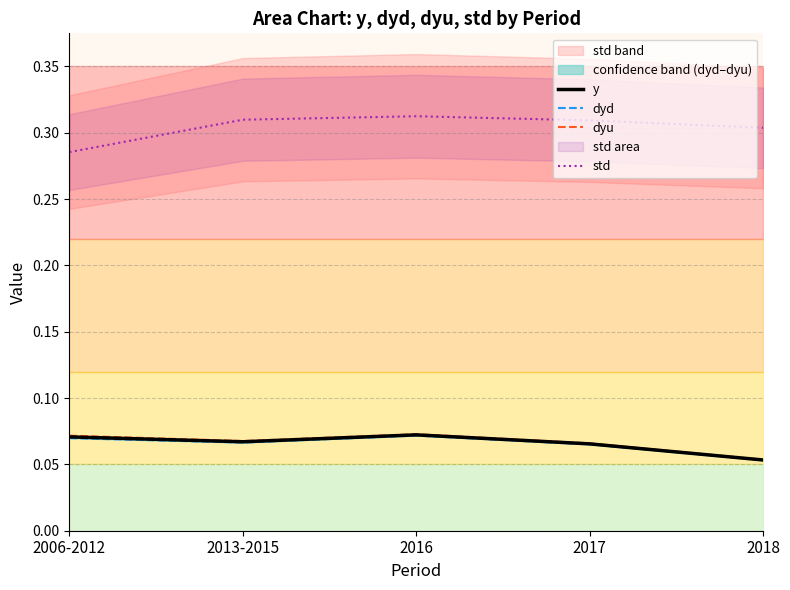

Is it true that dyd equals 0.1 at 2006-2012?

False